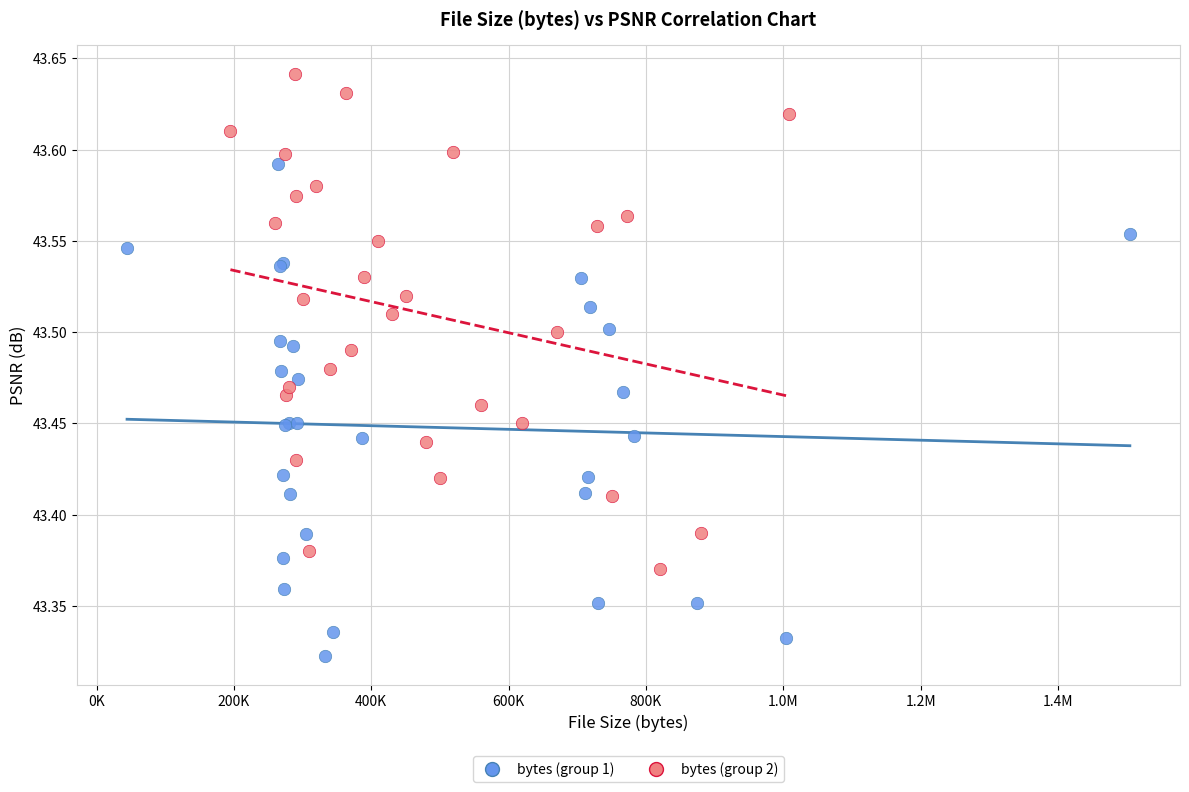

Which series contains the lowest Y value?

bytes (group 1)